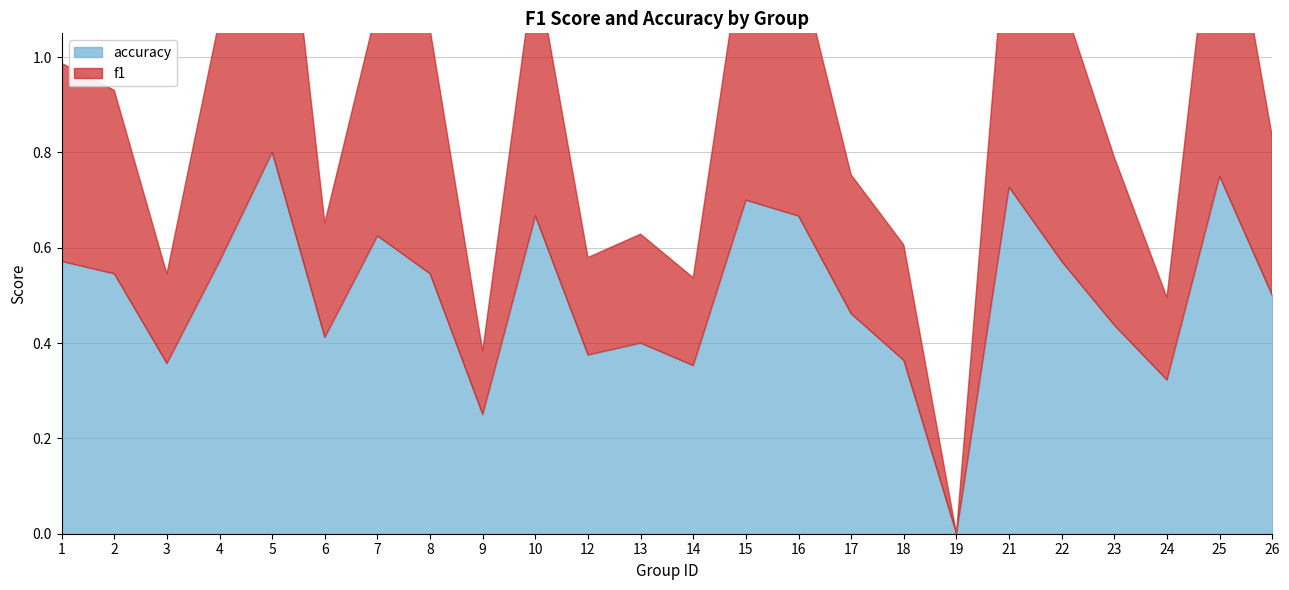

How many intersections are there between accuracy and f1?

2